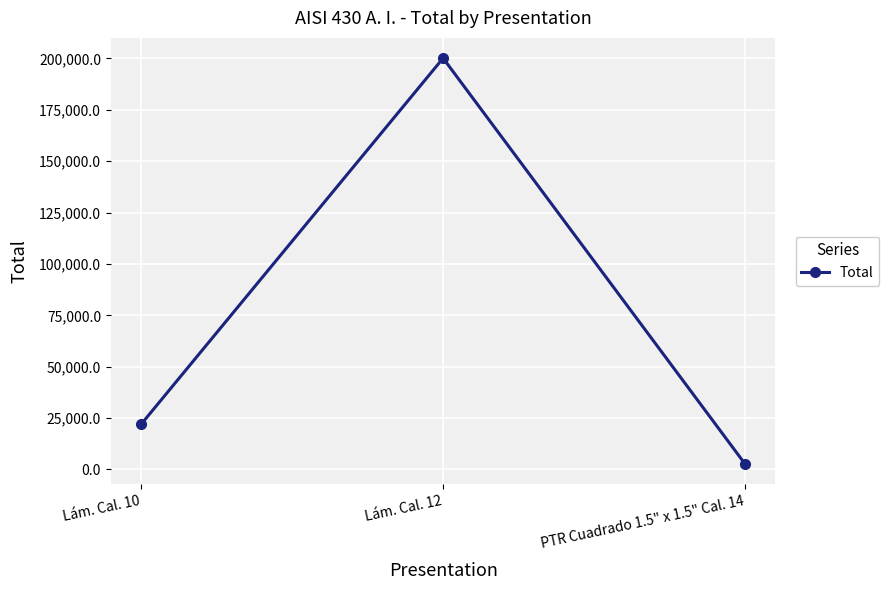

List the labels in order of value, smallest first.

PTR Cuadrado 1.5" x 1.5" Cal. 14, Lám. Cal. 10, Lám. Cal. 12